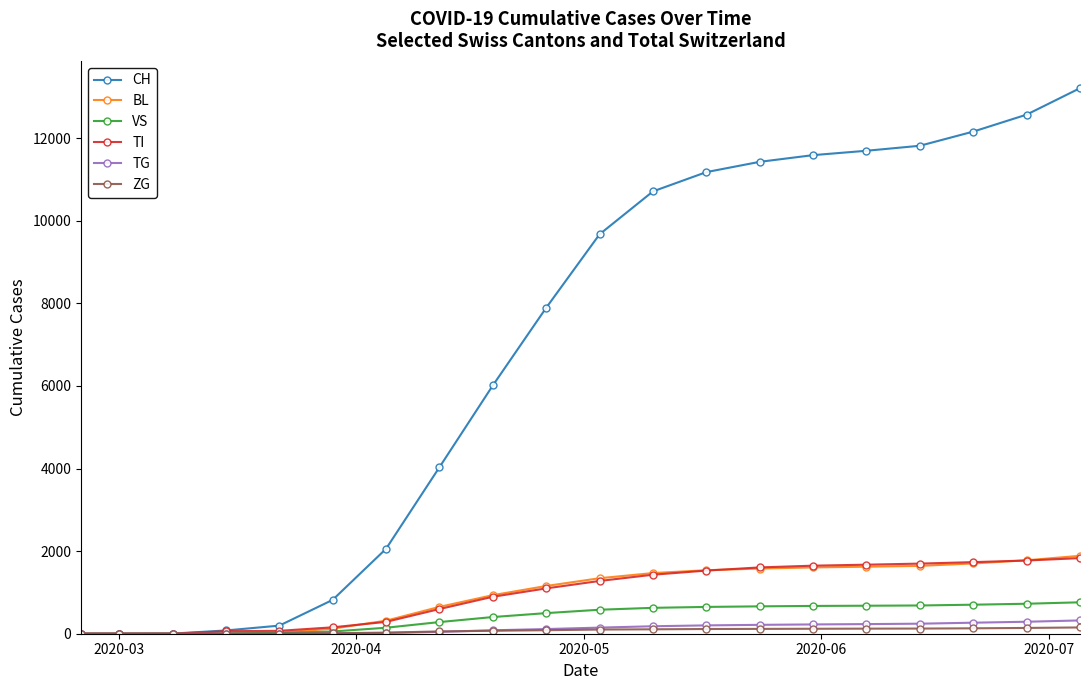

Which series has the largest range (max minus min)?

CH